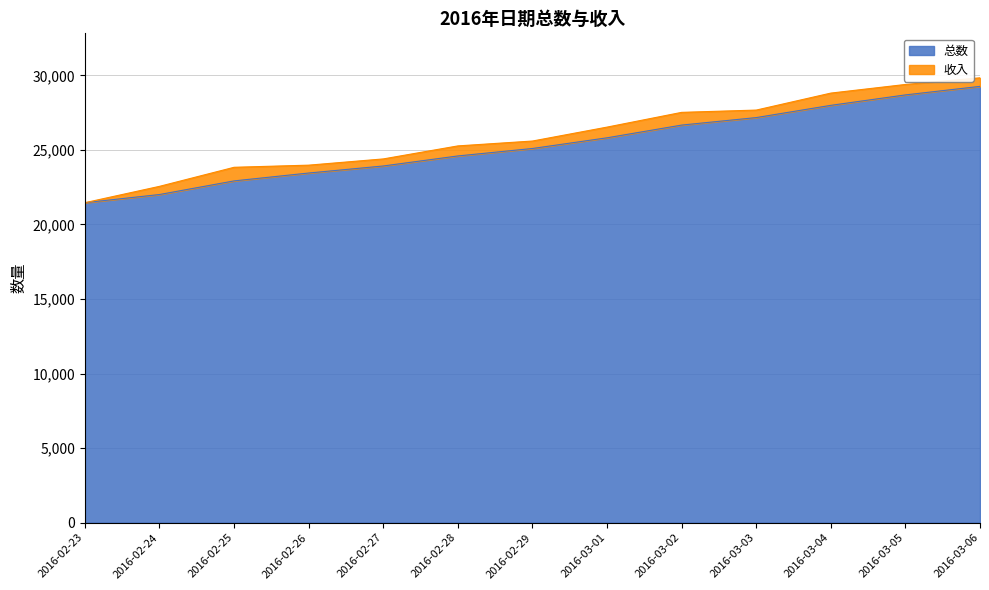

The value at 2016-03-06 is 29262. True or false?

True